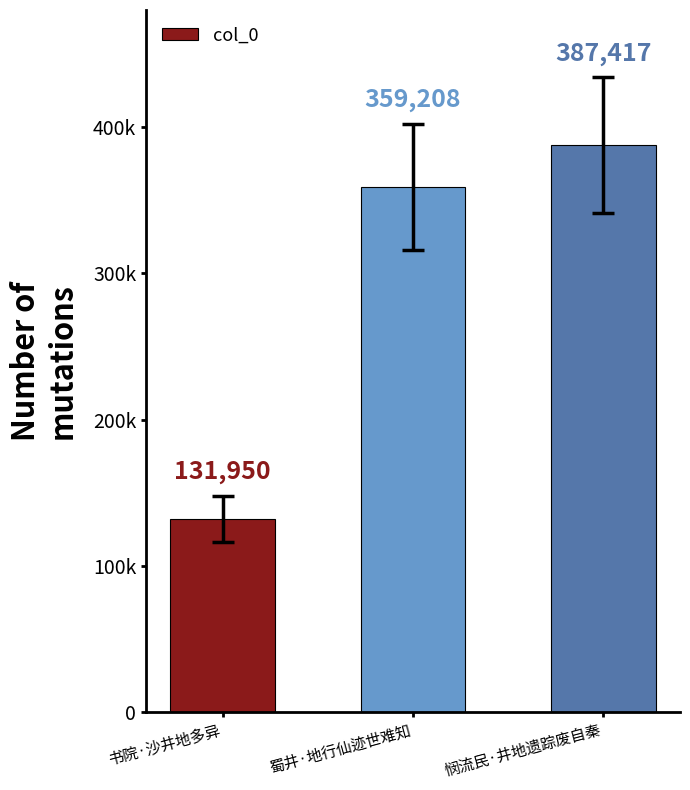

Which category has the highest value across all series?

悯流民·井地遗踪废自秦